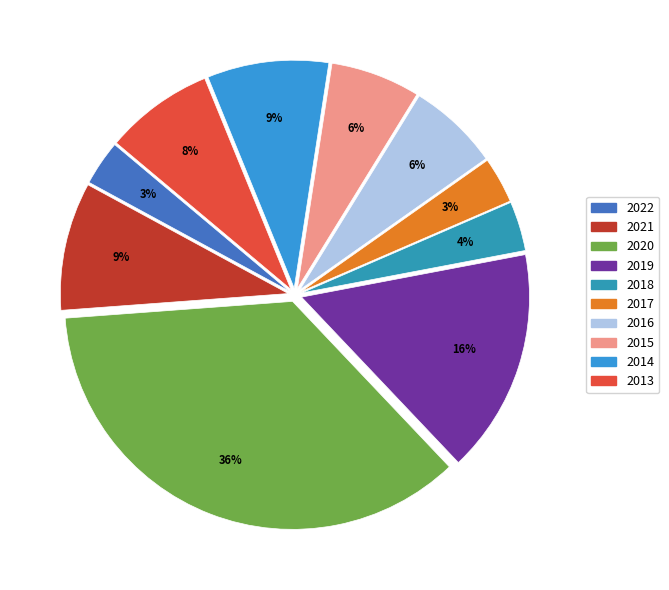

Rank the categories by value from lowest to highest.

2022, 2017, 2018, 2015, 2016, 2013, 2014, 2021, 2019, 2020